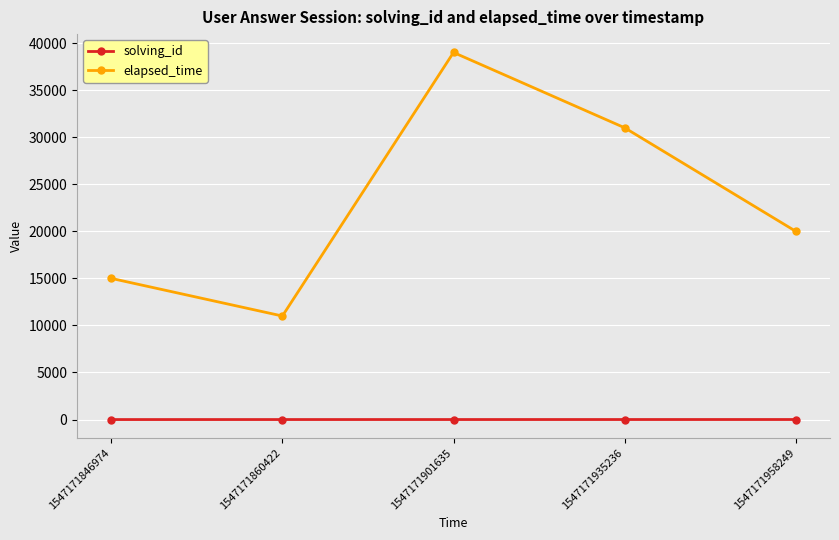

Is it true that elapsed_time equals 19030 at 1547171860422?

False